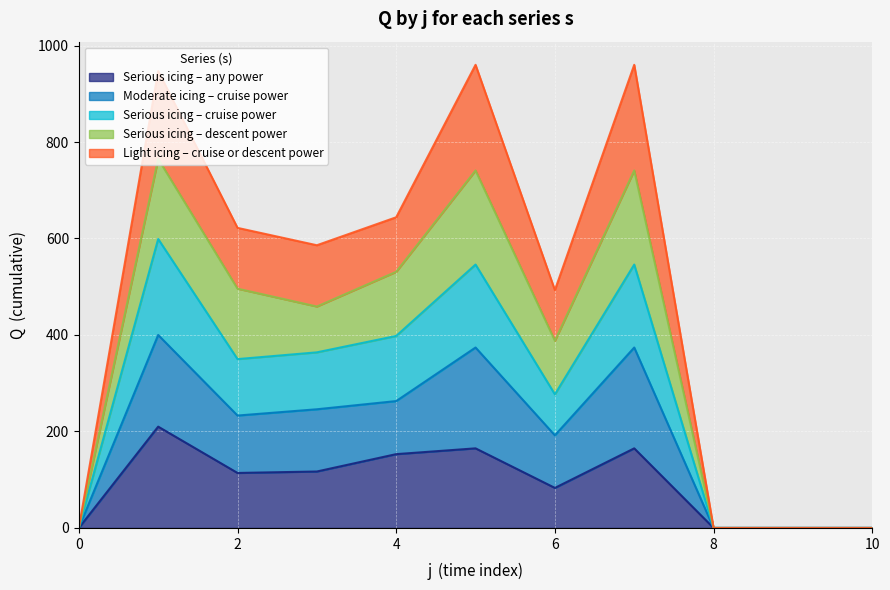

Where does the s3 series first go above 350?

1